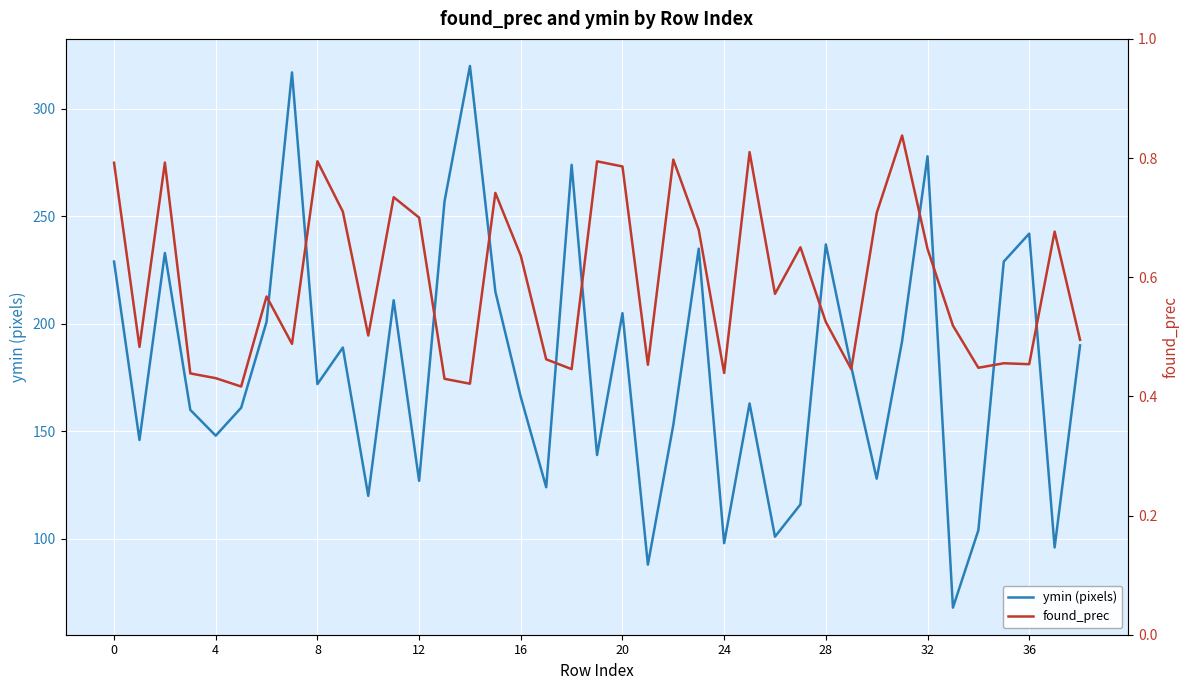

Which category has the highest value across all series?

14